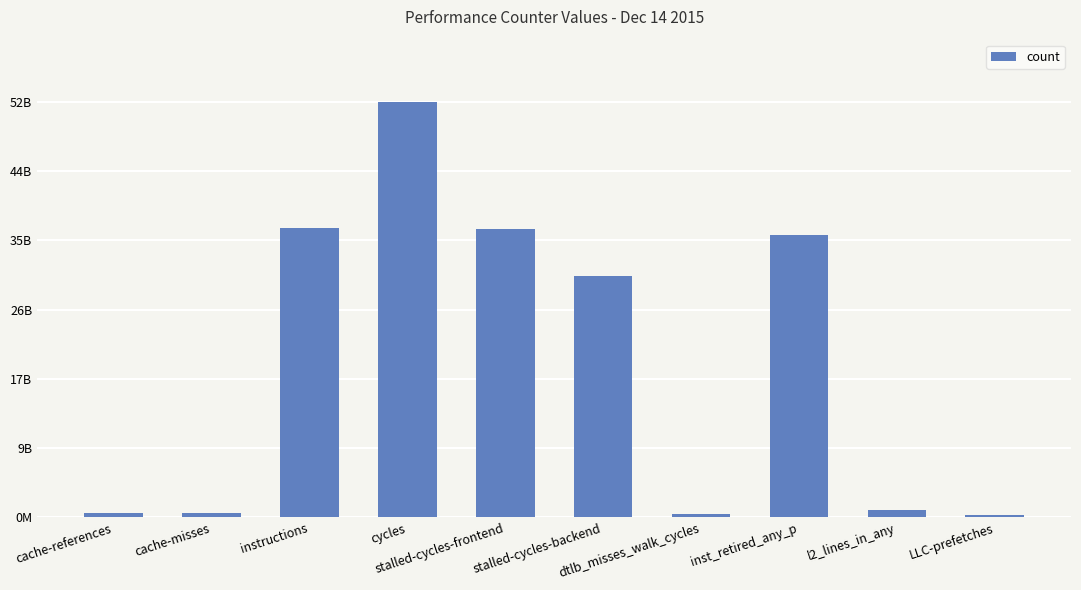

What is the sum of all values?

193850910648